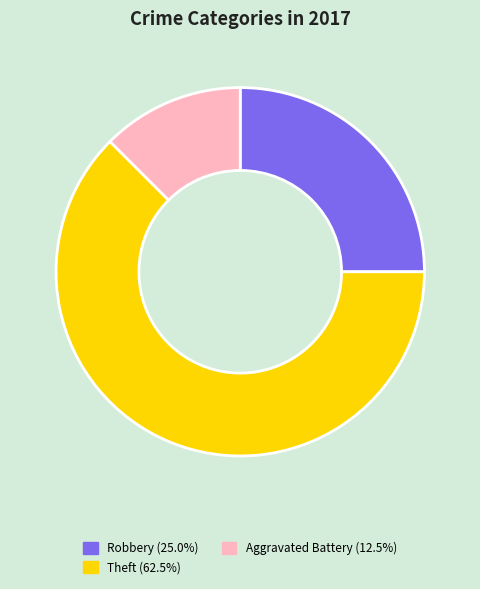

Does any single category account for the majority?

Yes